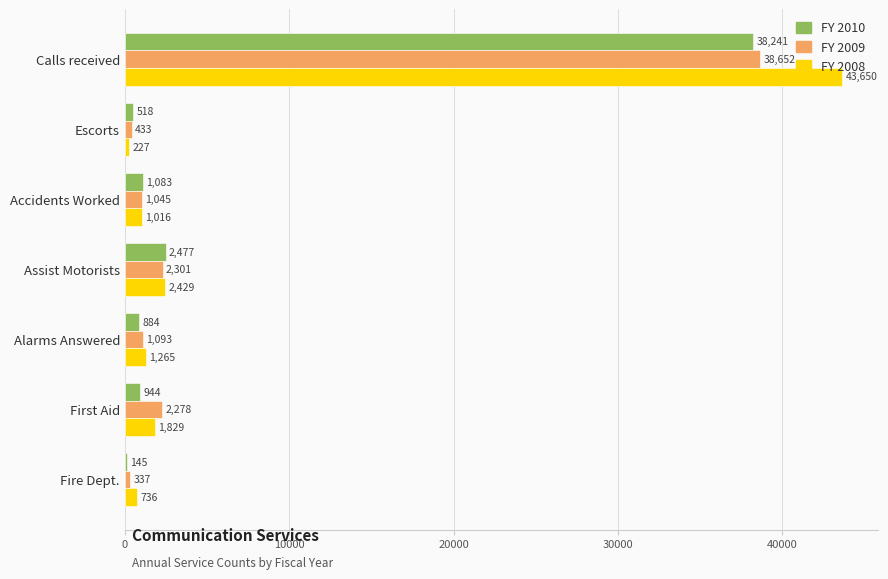

Rank the series by their average value, from lowest to highest.

FY 2010, FY 2009, FY 2008